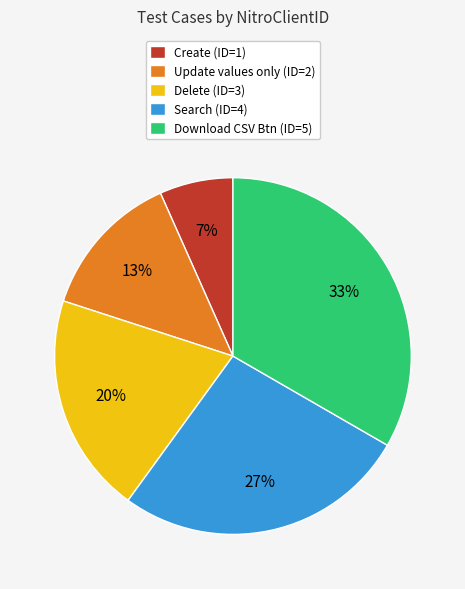

To the nearest percent, what is the average slice percentage?

20%